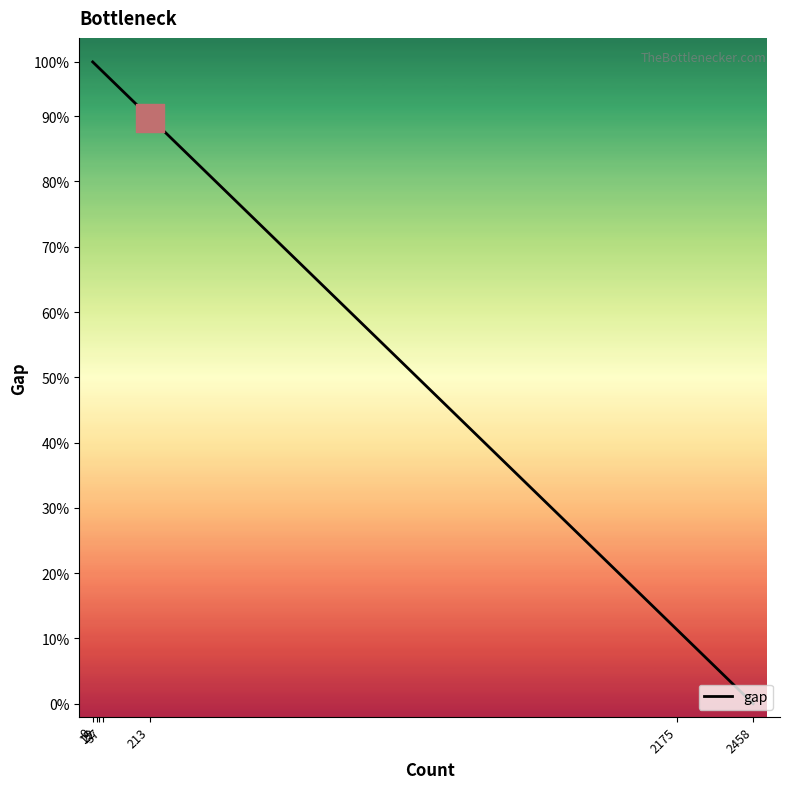

Approximately how many times larger is the value at 2175 compared to 0?

0.1